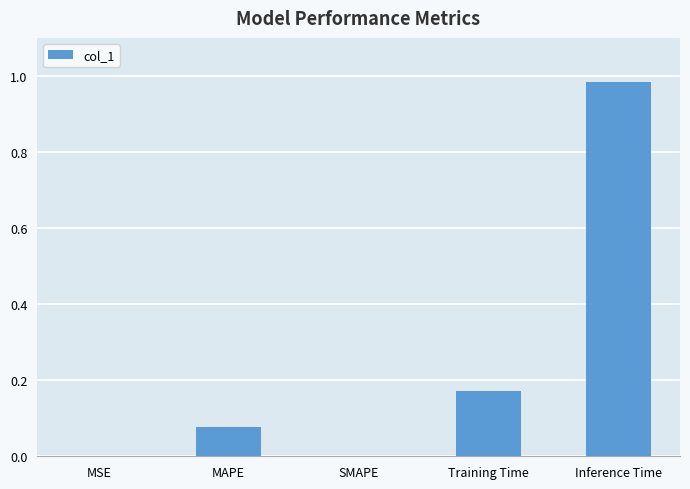

Between MSE and Inference Time, which is larger?

Inference Time